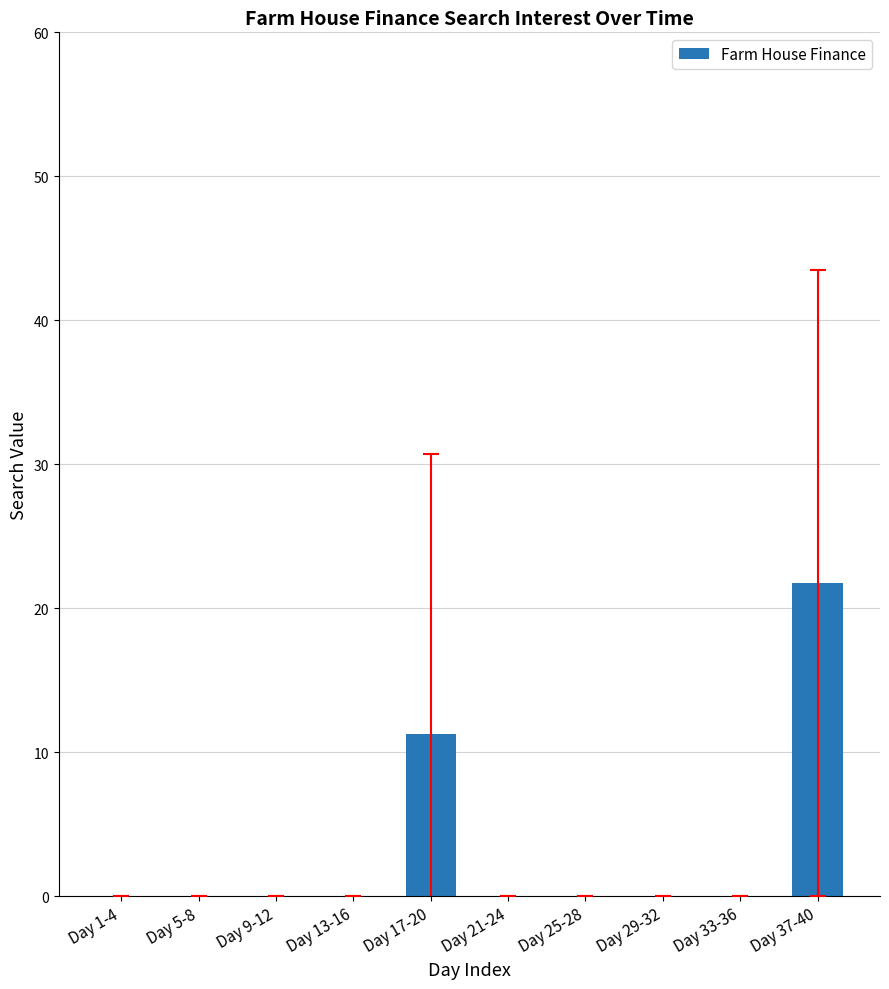

At which category does the chart reach its peak across all series?

Day 37-40